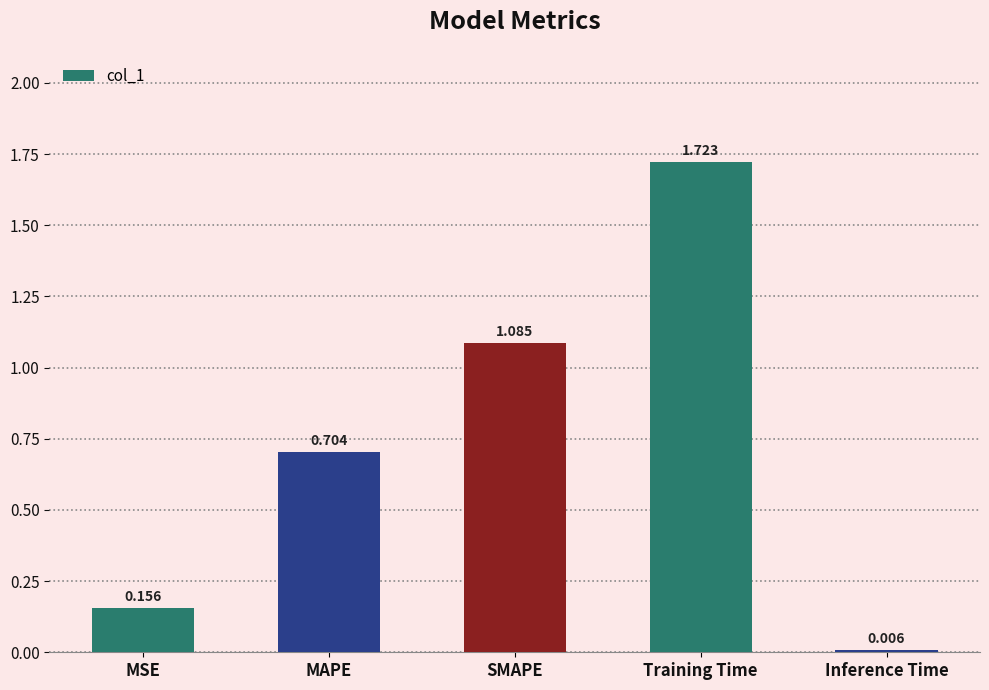

Between Inference Time and MSE, which is larger?

MSE